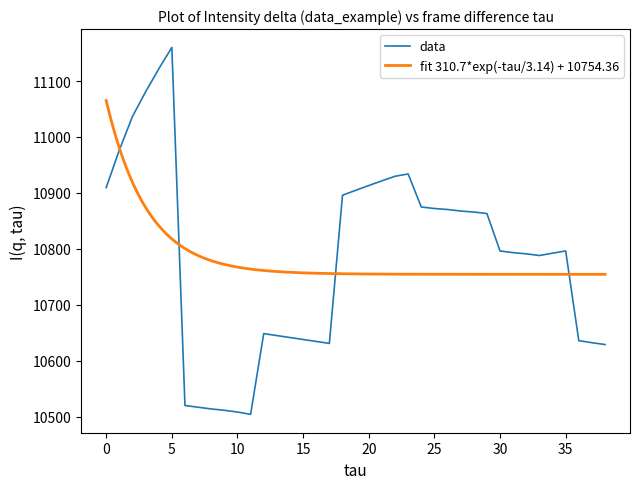

Where is the first local maximum?

5